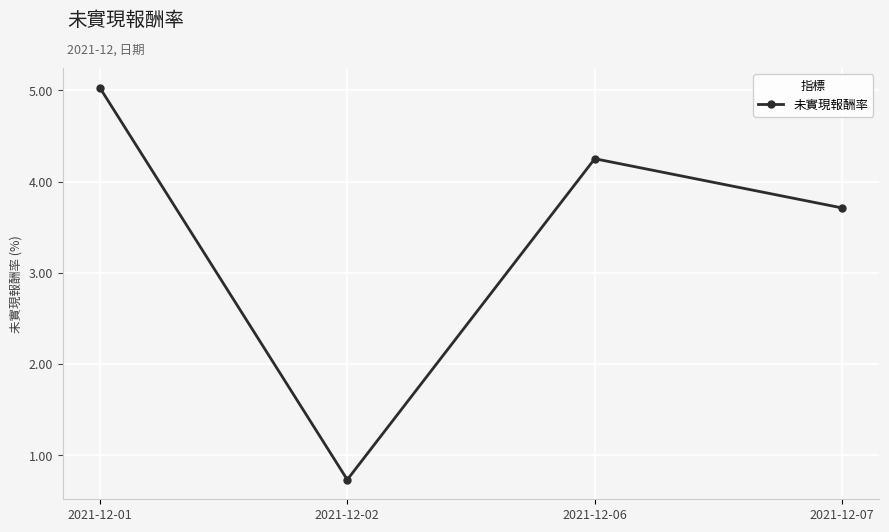

Read the value at 2021-12-01.

5.0